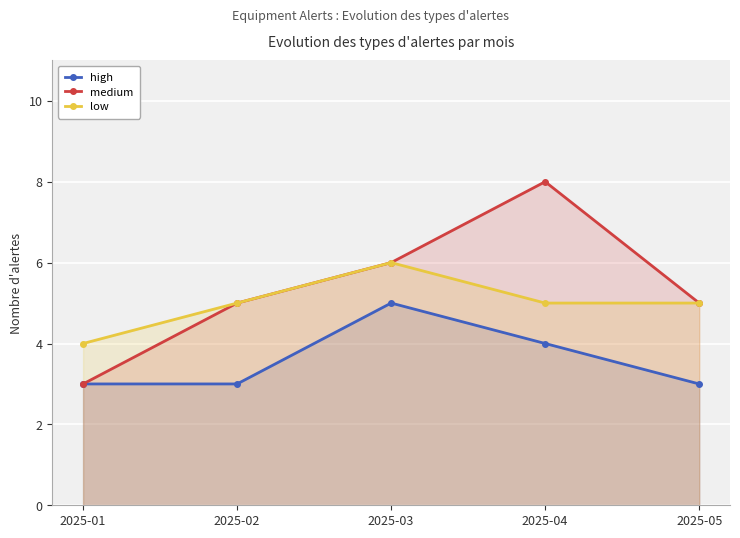

What is the maximum value shown in the chart?

8